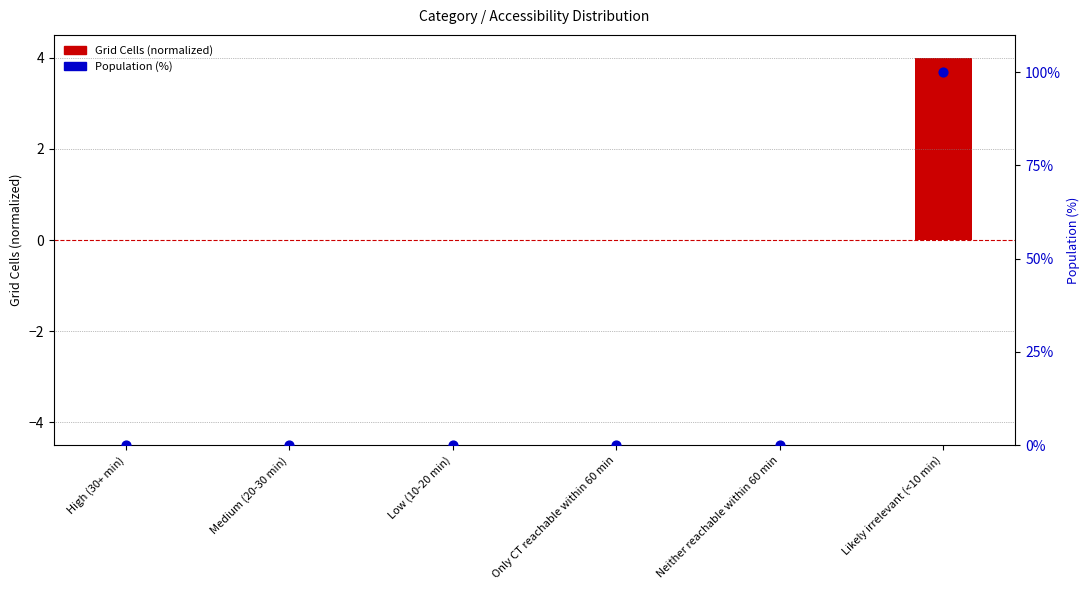

Which series reaches the maximum Y coordinate?

Population (%)